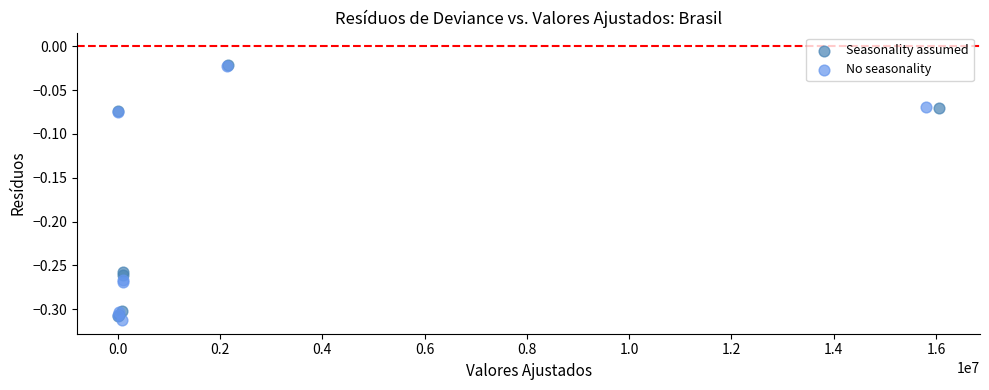

What are all the series names shown in the legend?

Seasonality assumed, No seasonality